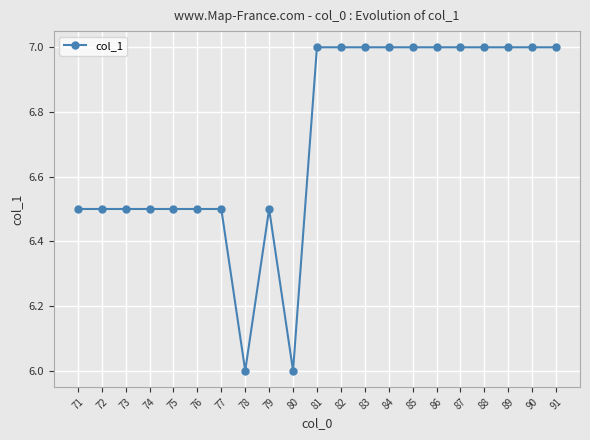

What is the value of the 14th point from the left?

7.0